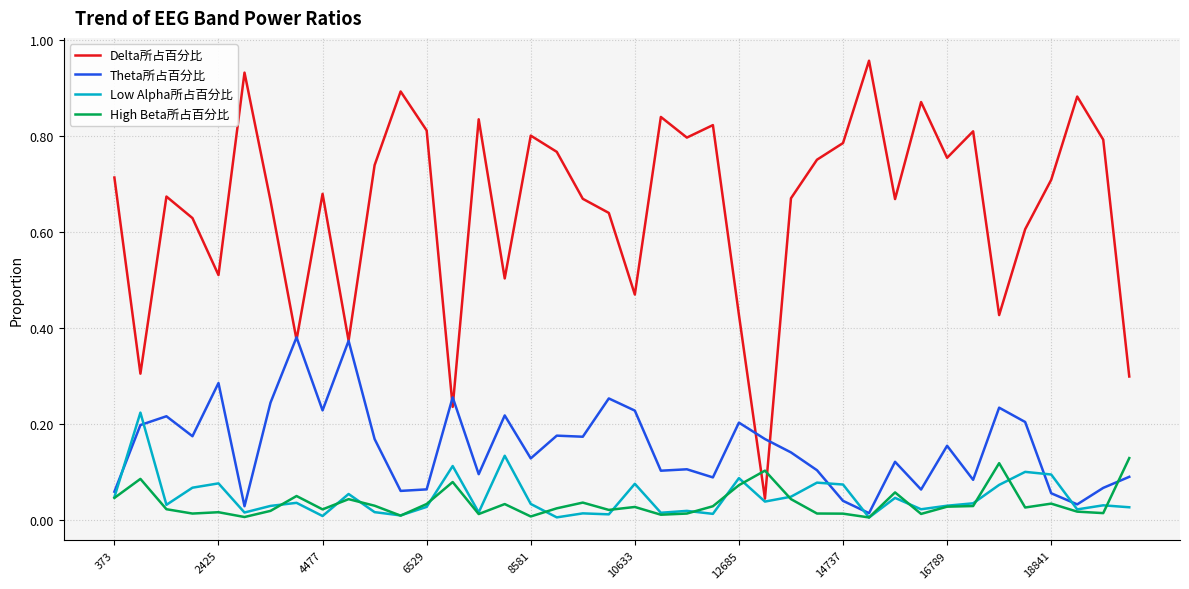

Which series has the largest total across all categories?

Delta所占百分比